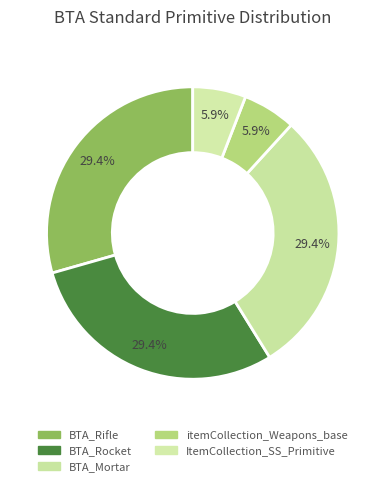

To the nearest percent, what is the difference between the BTA_Rocket and ItemCollection_SS_Primitive slice percentages?

24%